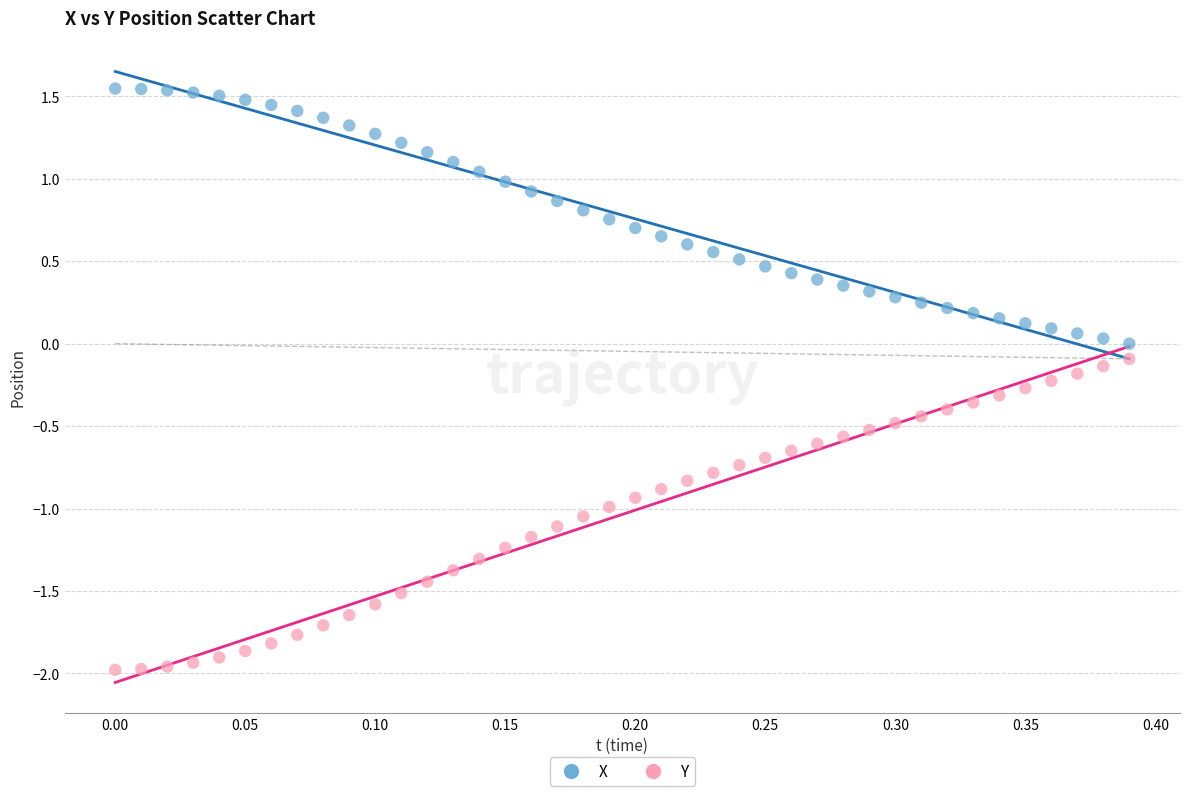

Which series has the largest Y range (max minus min)?

Y